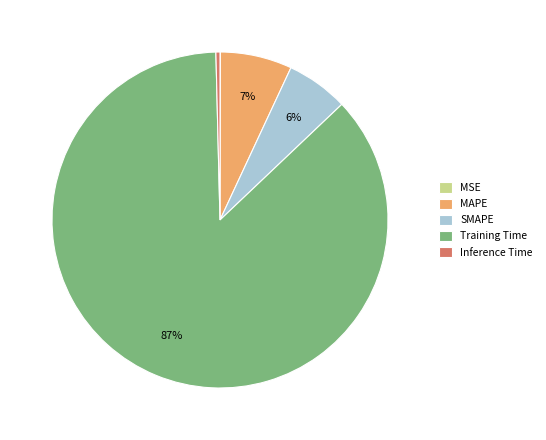

Which category has the biggest portion of the pie?

Training Time